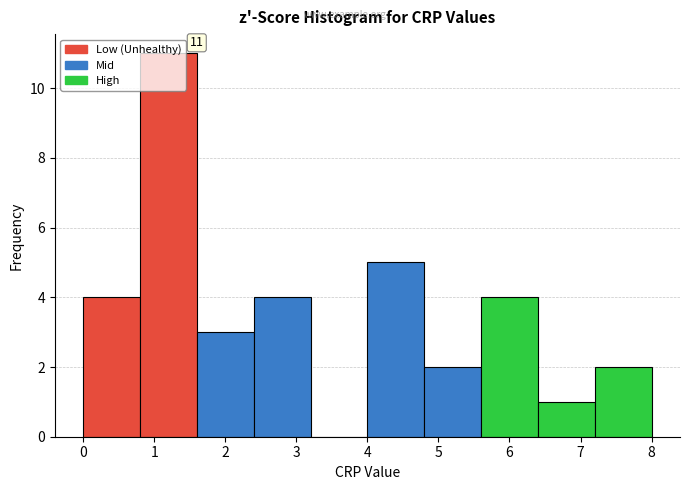

Over which range of the x-axis is the bar tallest?

0.8 to 1.6